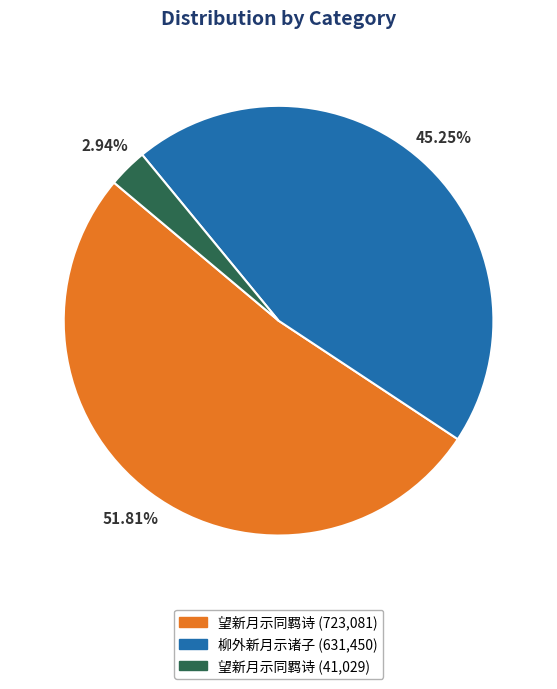

Is there a majority slice in this chart?

Yes